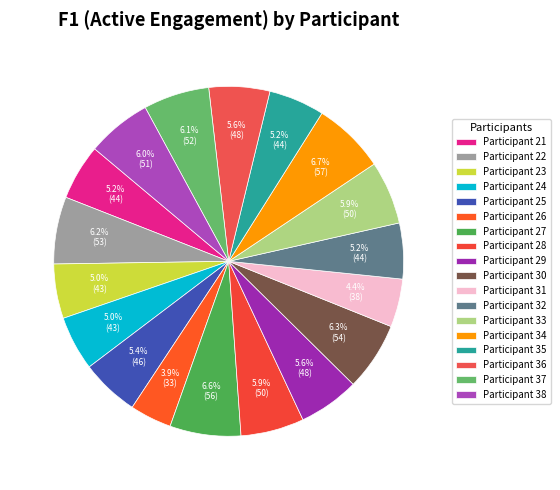

Does any single category account for the majority?

No